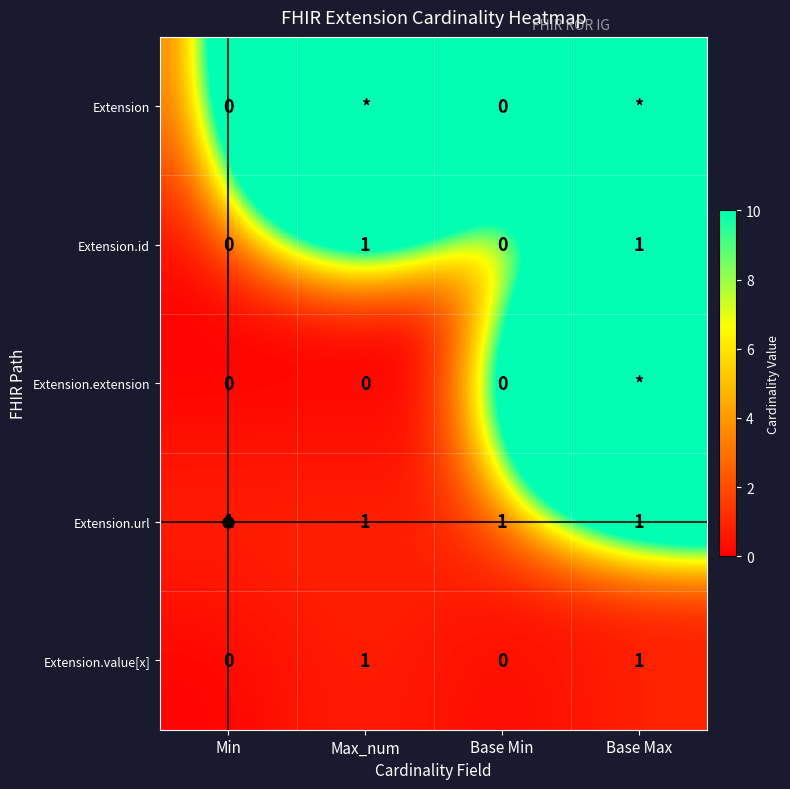

Rank the series by their maximum value, from lowest to highest.

Extension.id, Extension.url, Extension.value[x], Extension, Extension.extension